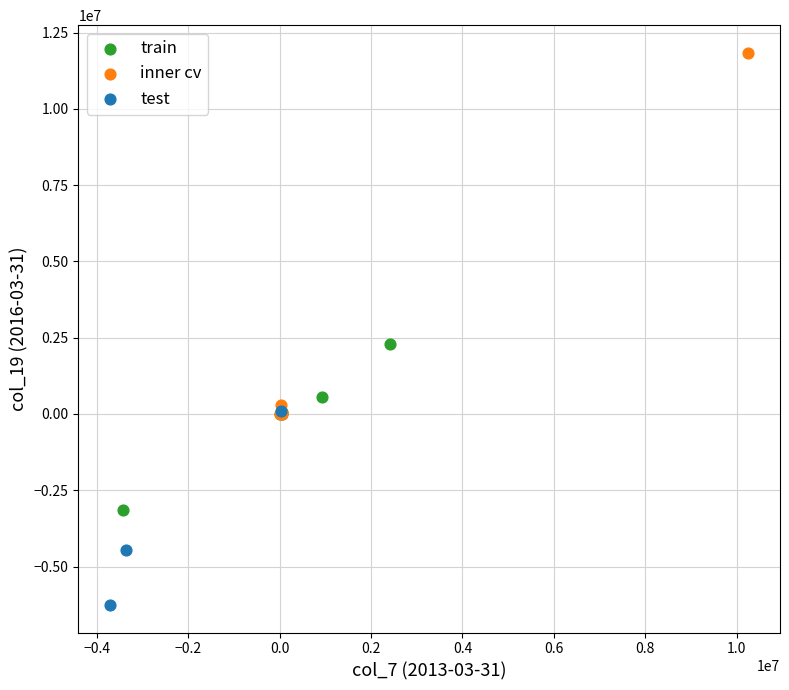

Which series has the widest spread of Y values?

inner cv